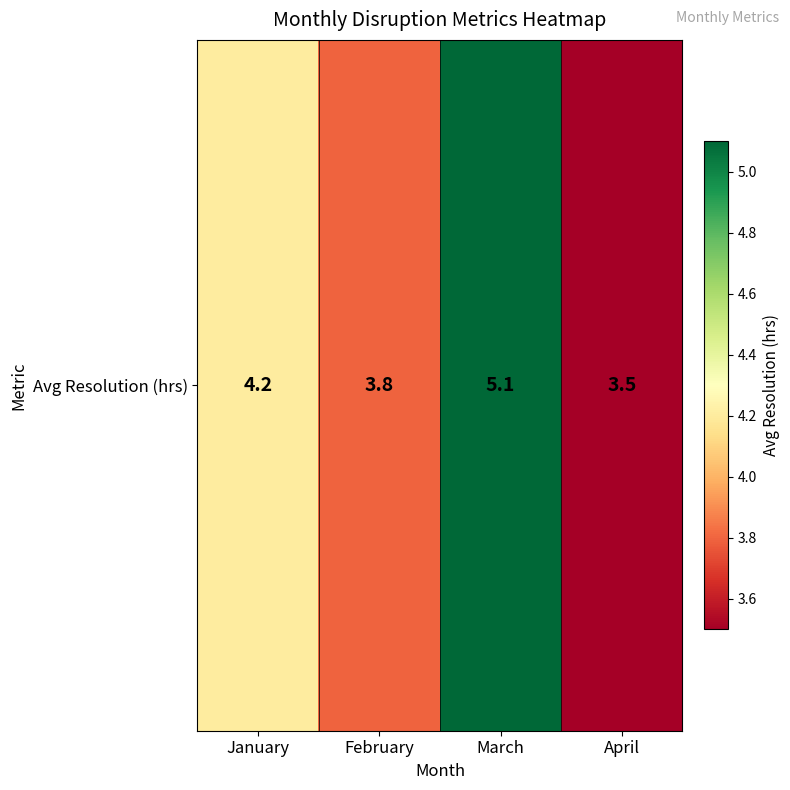

How many data points does each series have?

4